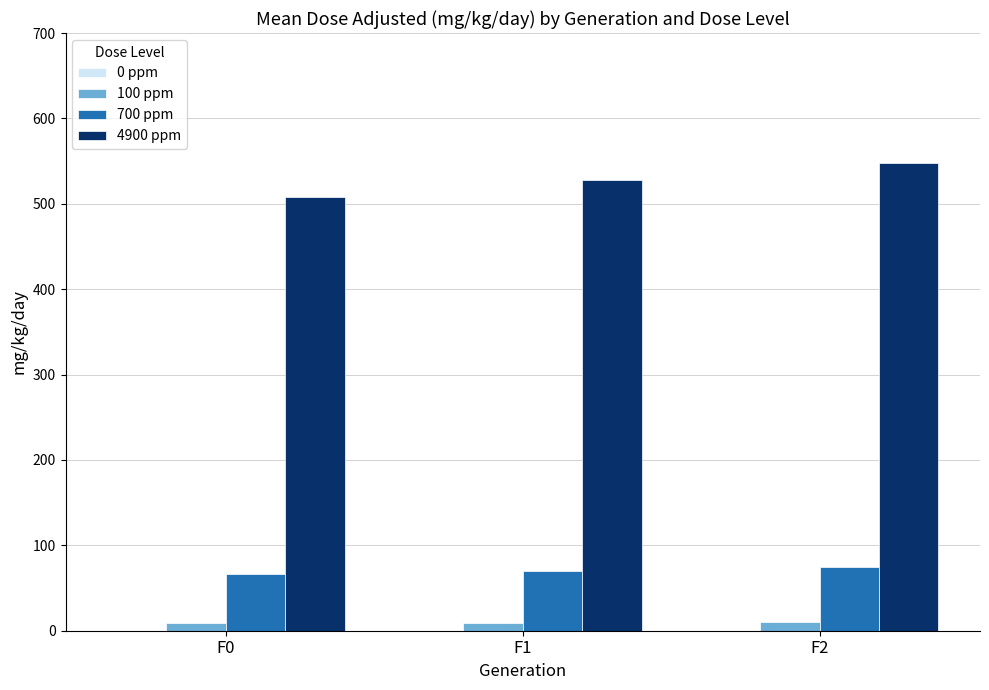

What is the sum of all 700 ppm values?

210.8